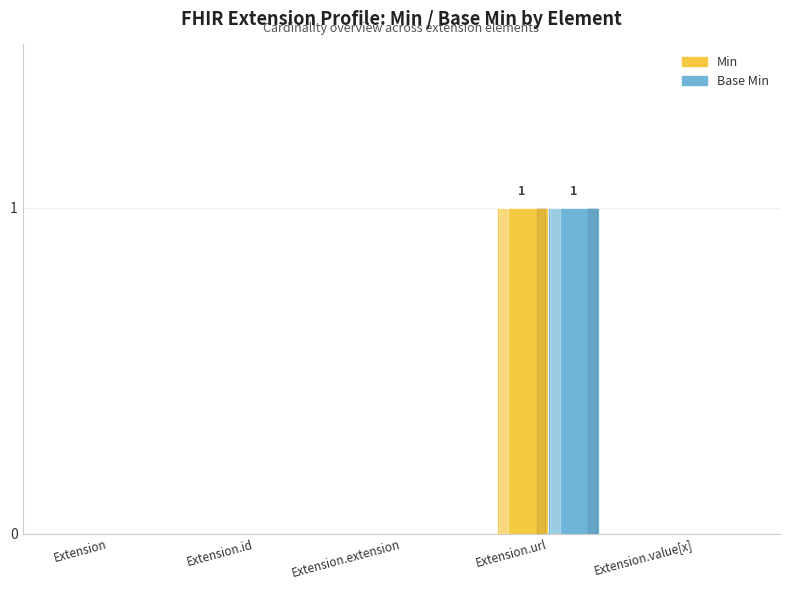

How many groups of bars are there?

5